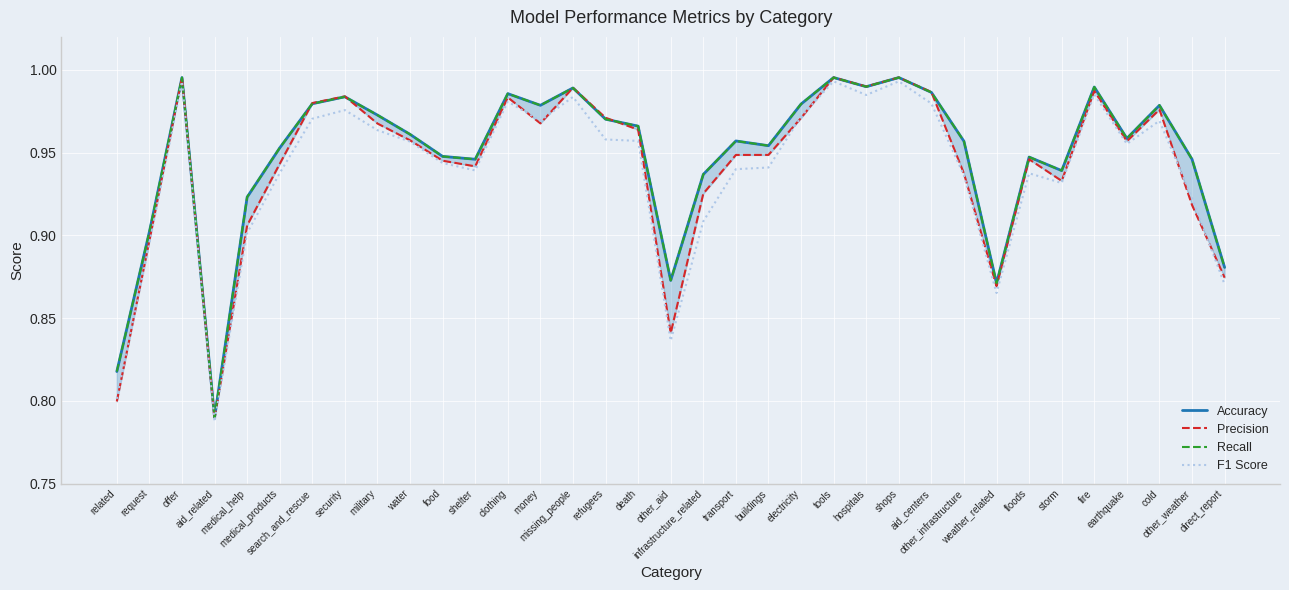

The F1 Score series shows 1.4 at missing_people. True or false?

False